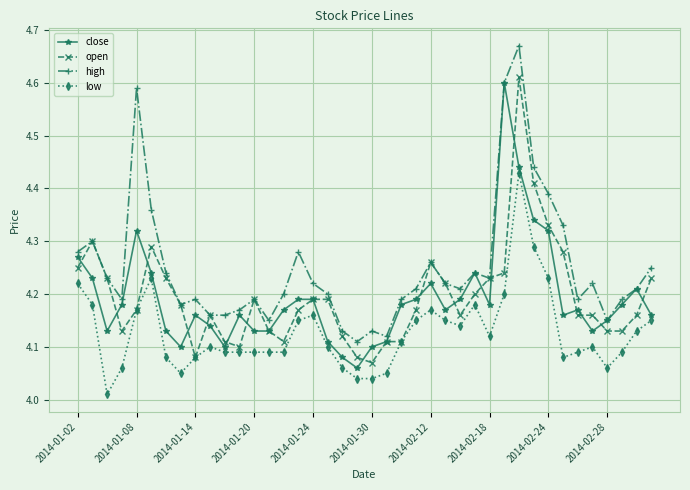

At how many categories does at least one series exceed 4?

40